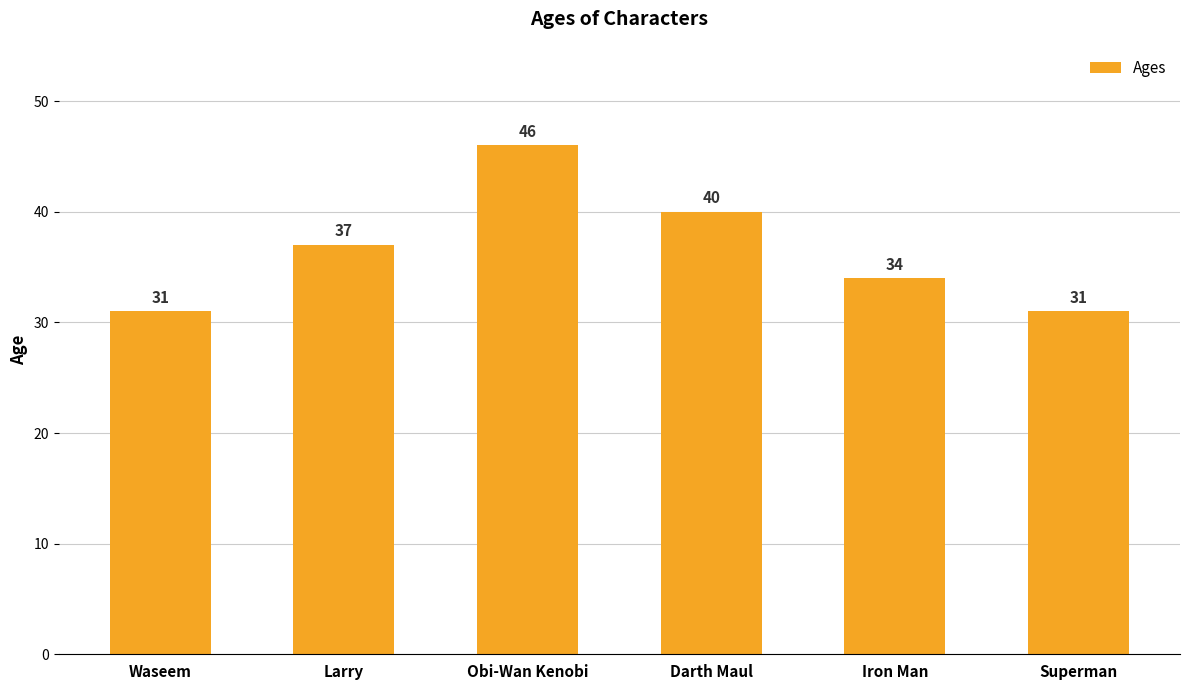

What is the value of the 4th bar from the left?

40